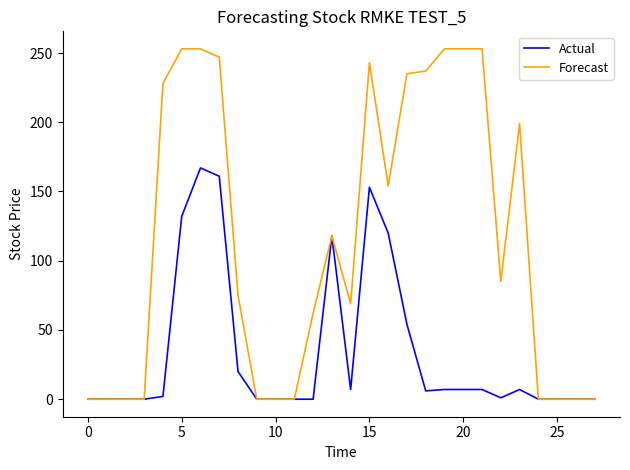

Rank the series by their maximum value, from lowest to highest.

Actual, Forecast